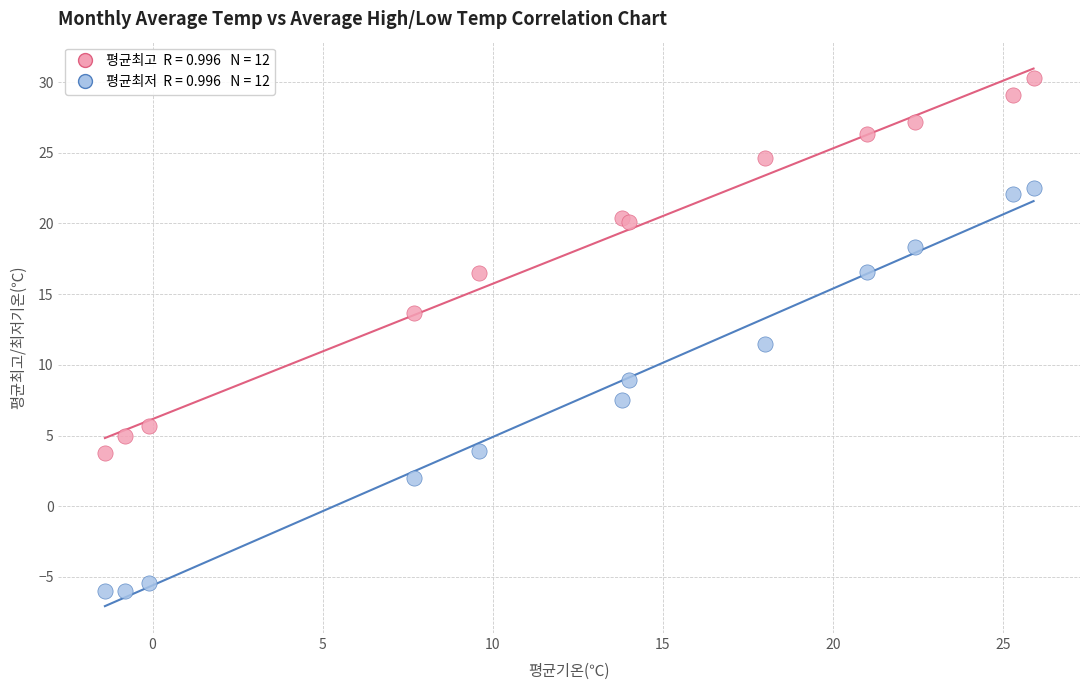

Across all series, what Y value is closest to 12?

11.5